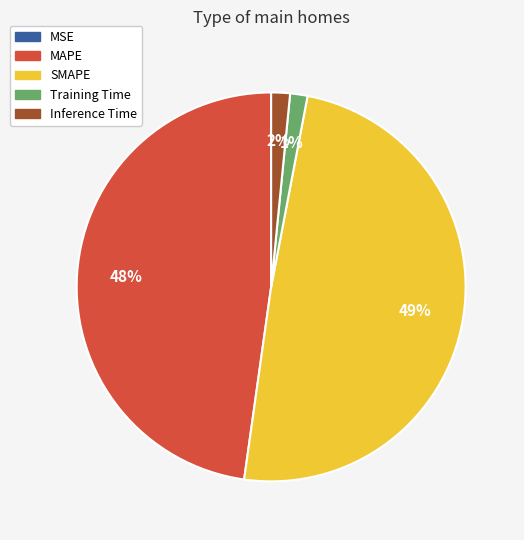

To the nearest percent, what percentage of the pie is Inference Time?

2%